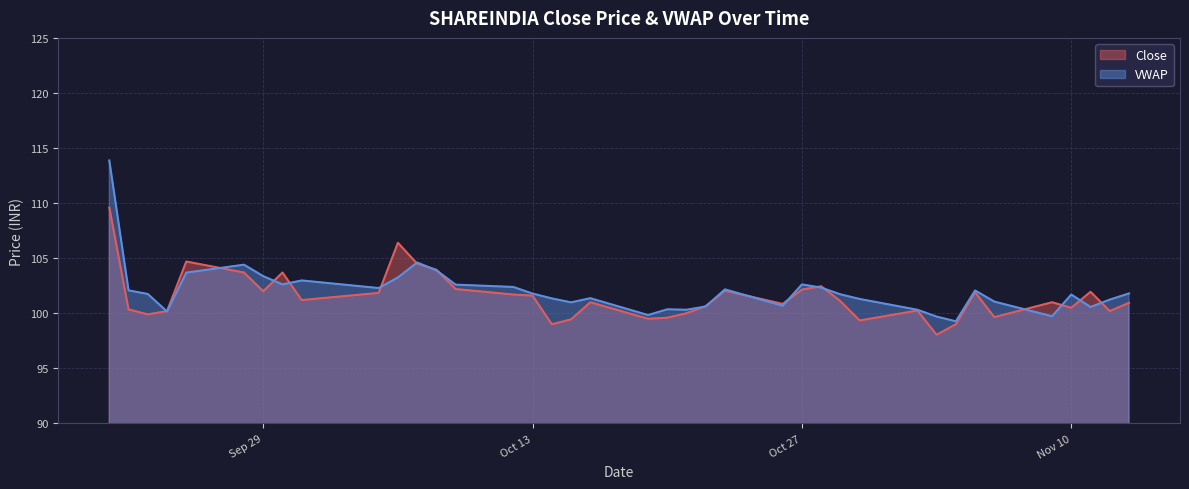

Is it true that VWAP equals 54.4 at 2020-10-09?

False